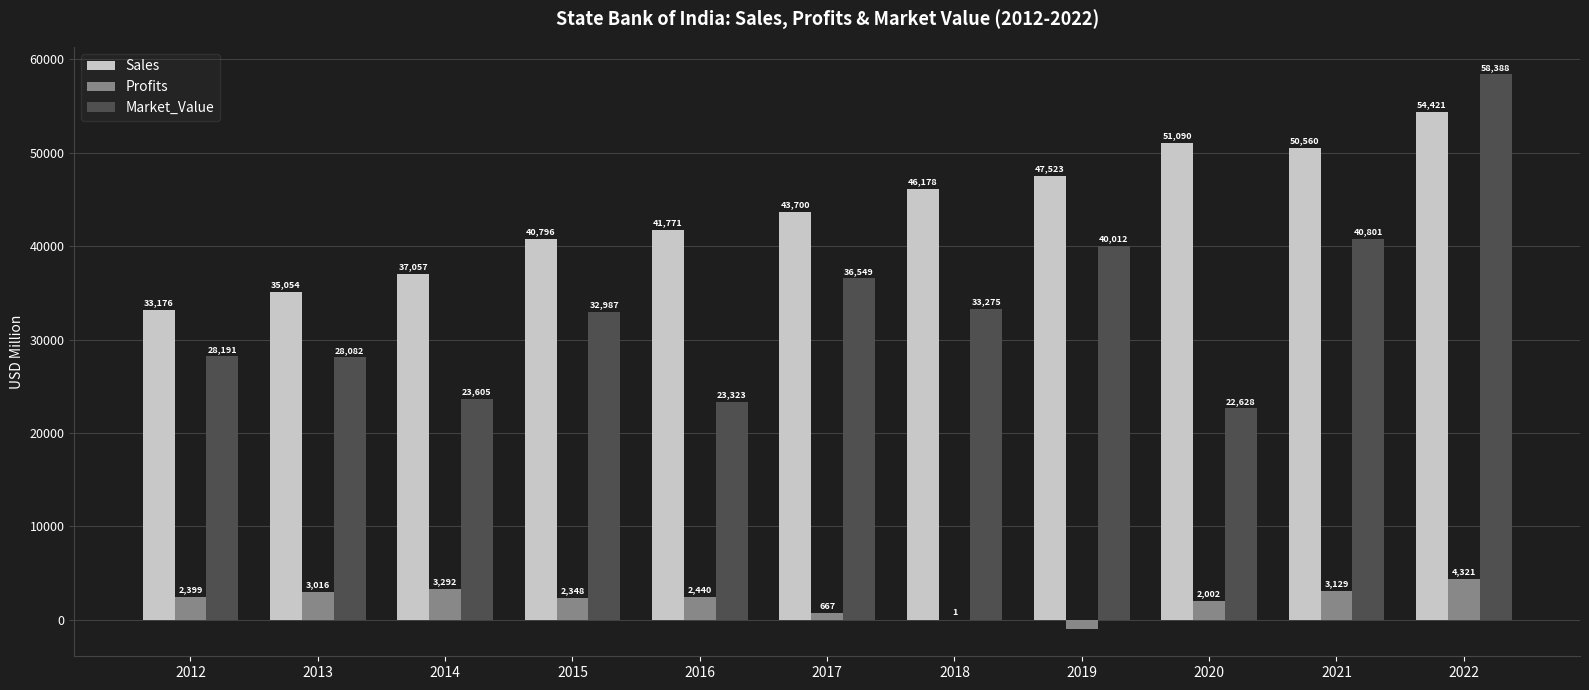

True or false: Profits has a value of 5178.6 at 2021.

False